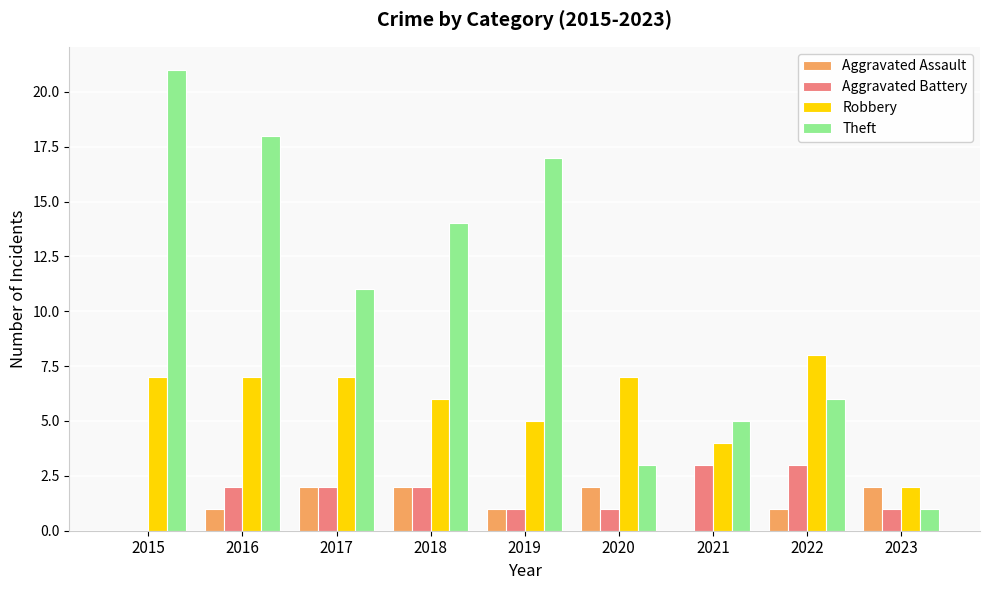

How many Aggravated Assault values are between 1 and 2?

7